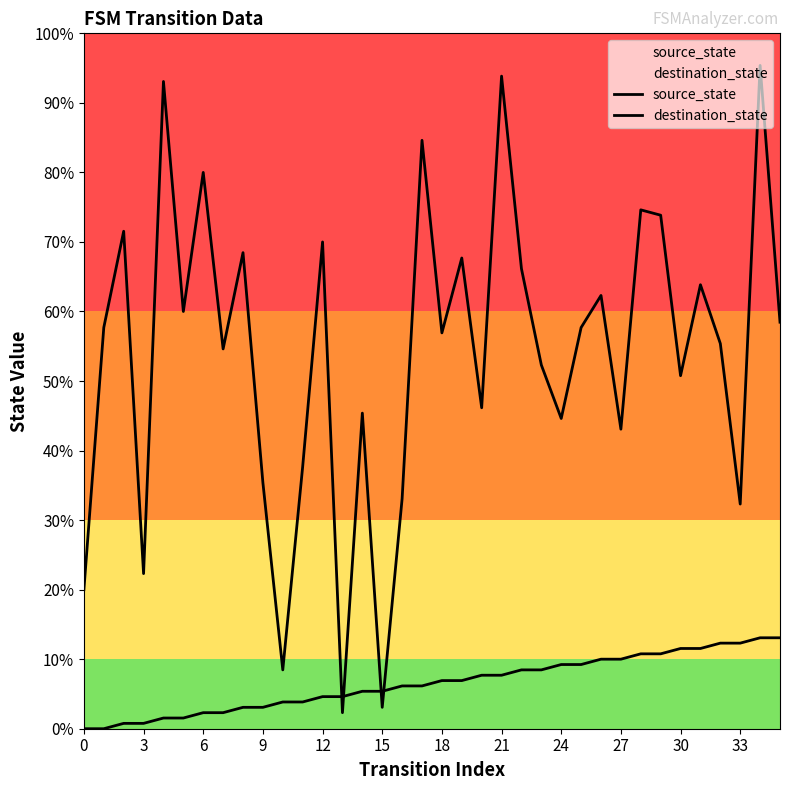

What are all the series names shown in the legend?

source_state, destination_state